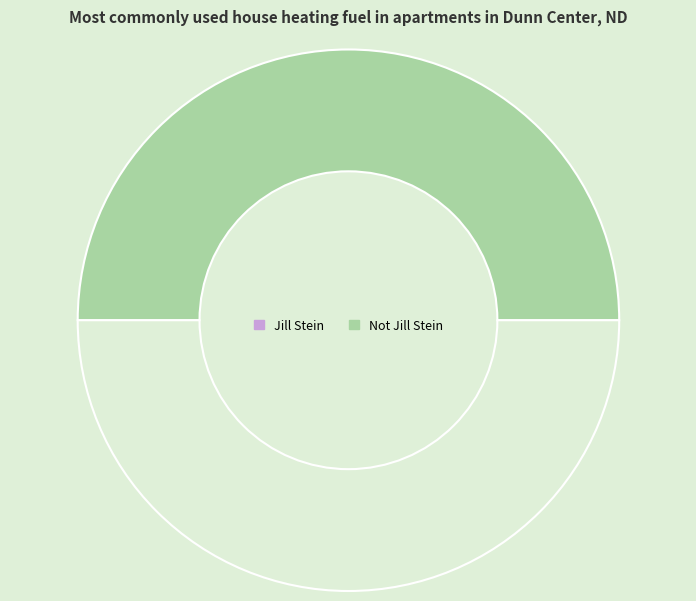

Which category has the smallest portion of the pie?

Jill Stein